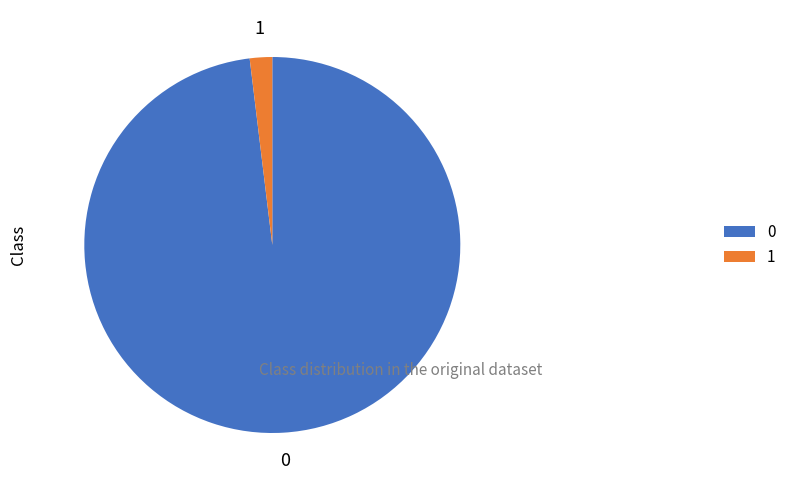

Do 0 and 1 together represent more than half of the pie?

Yes